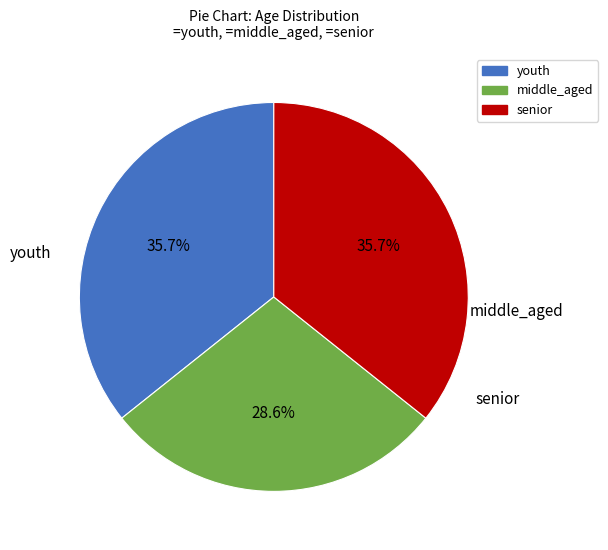

Is the sum of youth and middle_aged greater than half?

Yes